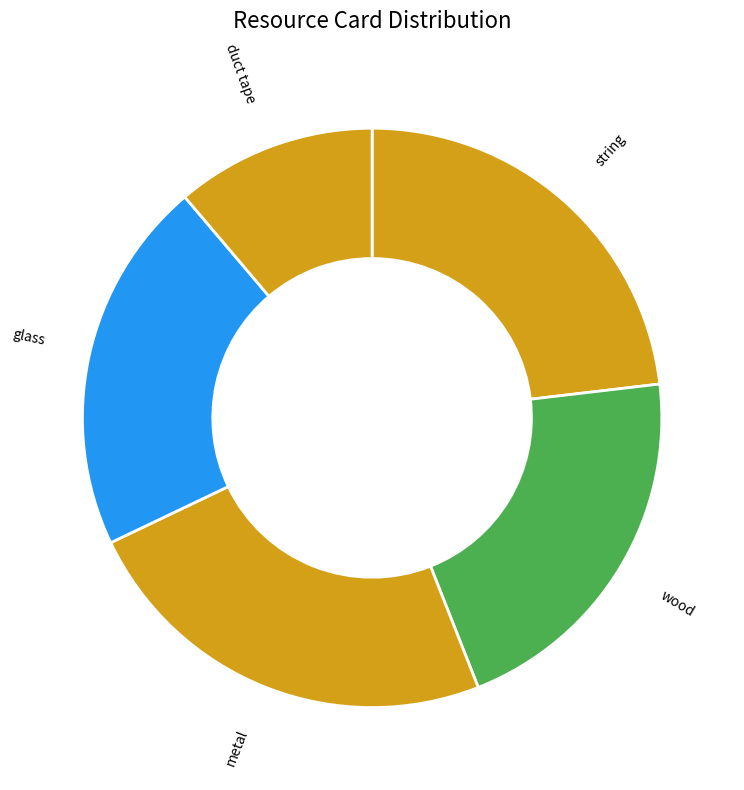

Approximately how many times larger is the value at string compared to metal?

1.0